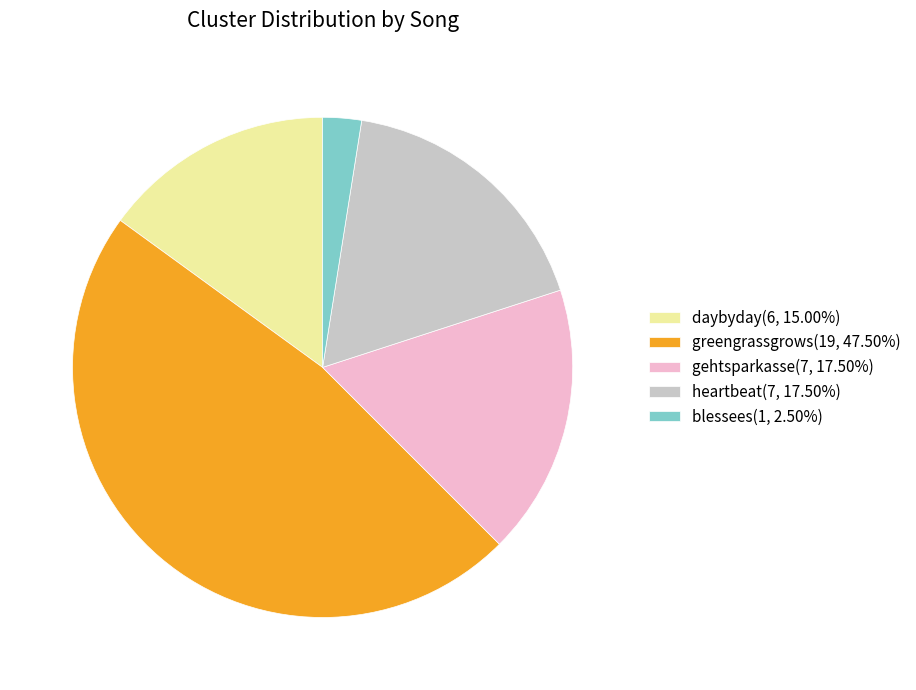

Approximately how many times larger is the value at daybyday compared to heartbeat?

0.9